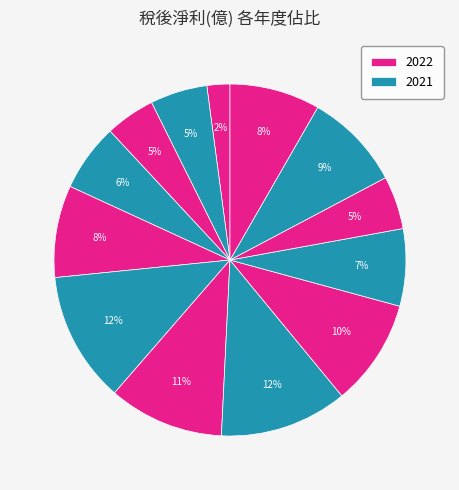

How many segments does this pie chart have?

13